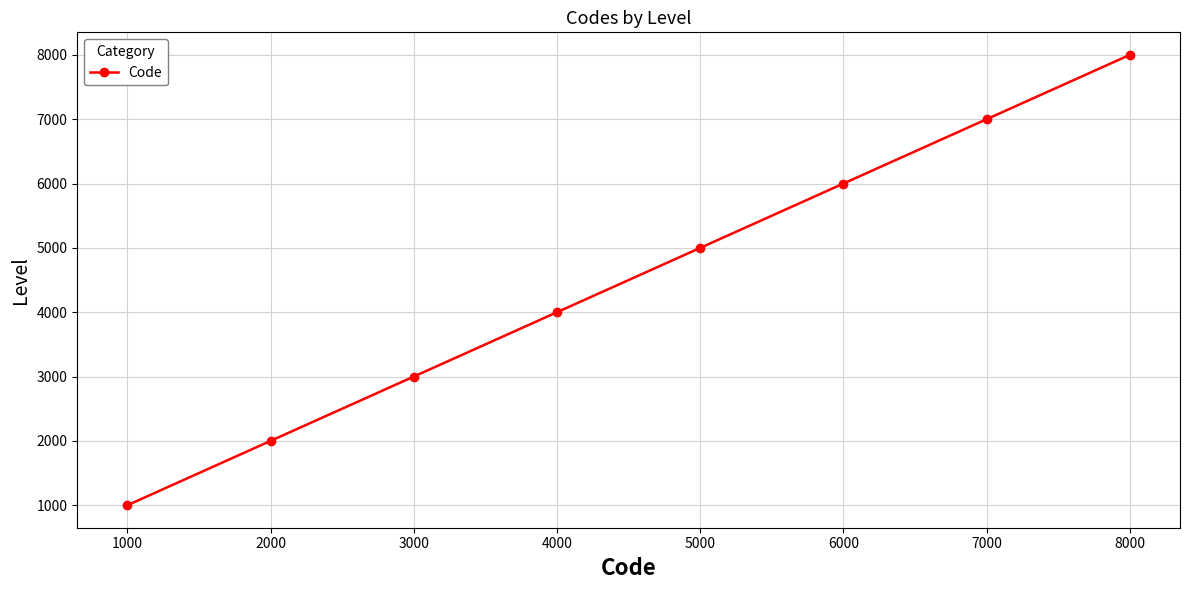

List the labels in order of value, largest first.

8000, 7000, 6000, 5000, 4000, 3000, 2000, 1000